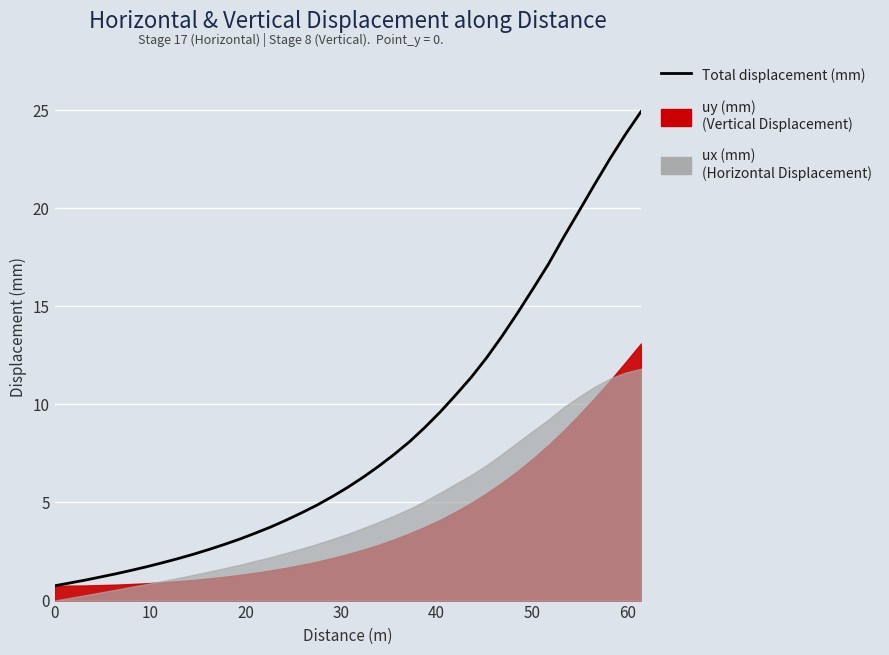

Does the chart display data point markers on the line(s)?

No